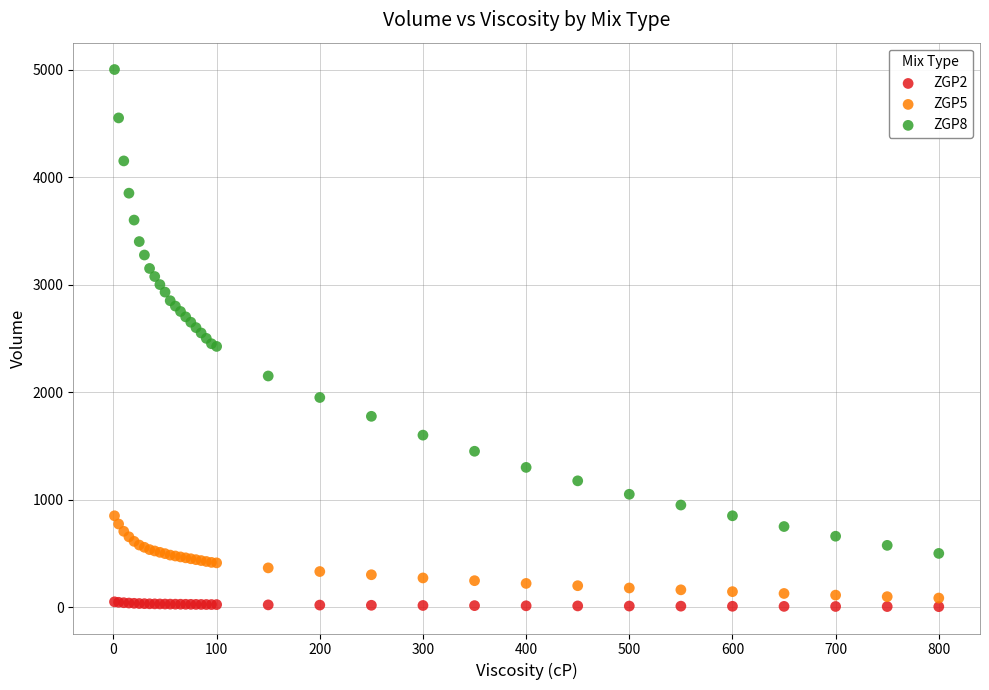

What are all the series names shown in the legend?

ZGP2, ZGP5, ZGP8